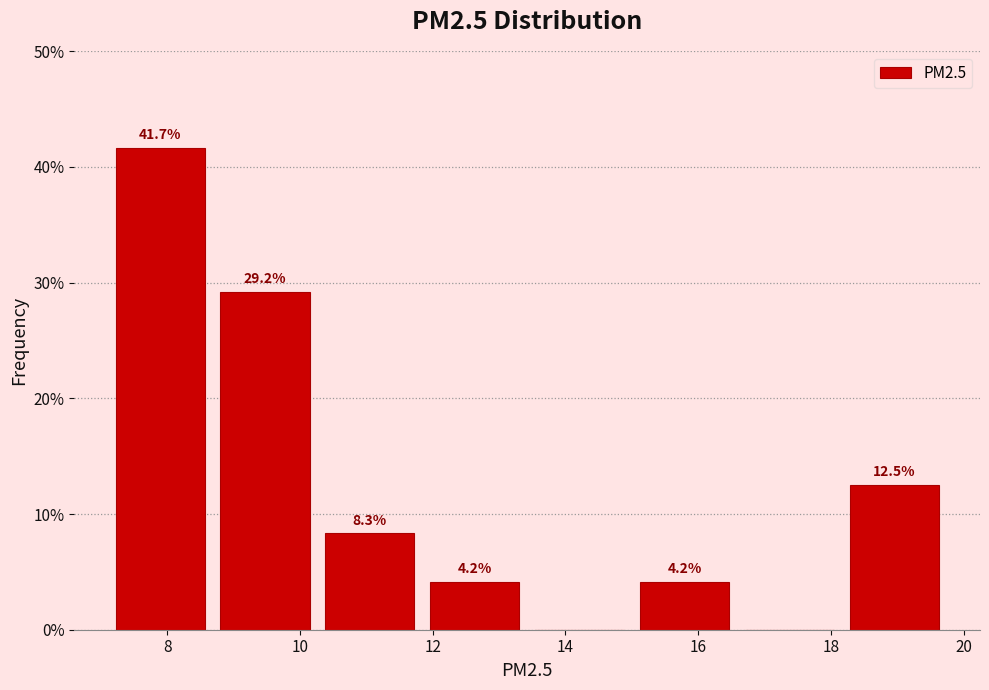

Over which range of the x-axis is the bar tallest?

7.2 to 8.6